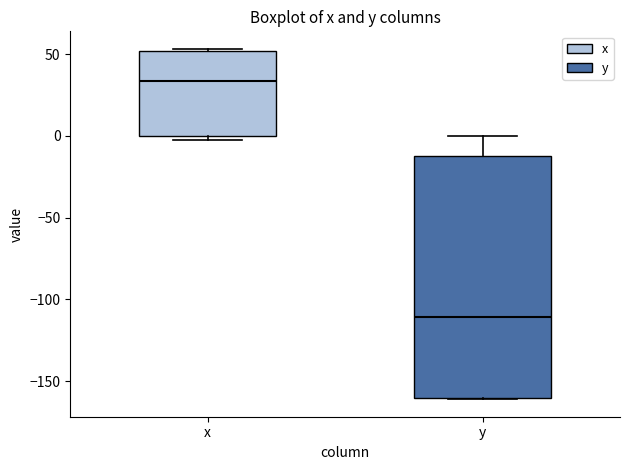

Which box has the highest median line?

x